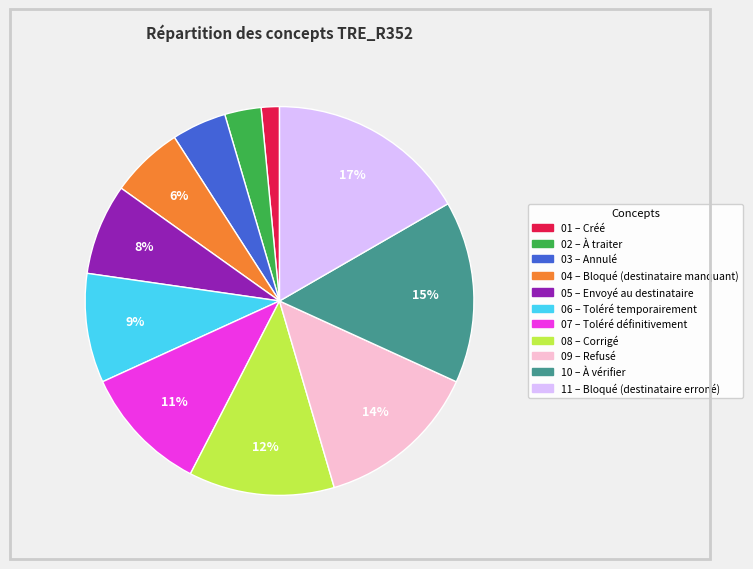

To the nearest percent, what is the average slice percentage?

9%